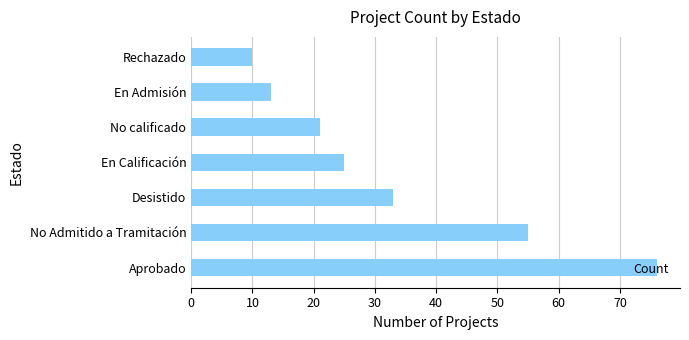

Count the number of categories in the chart.

7